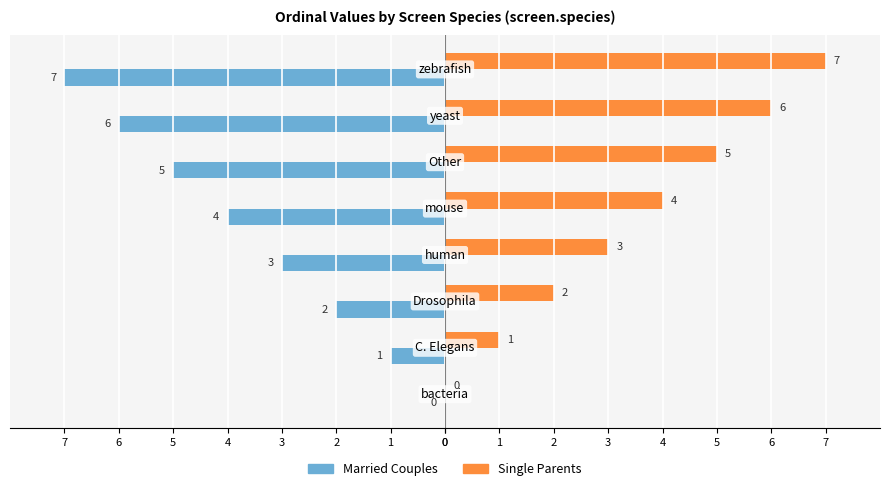

What is the difference between the maximum and minimum values in the Married Couples series?

7